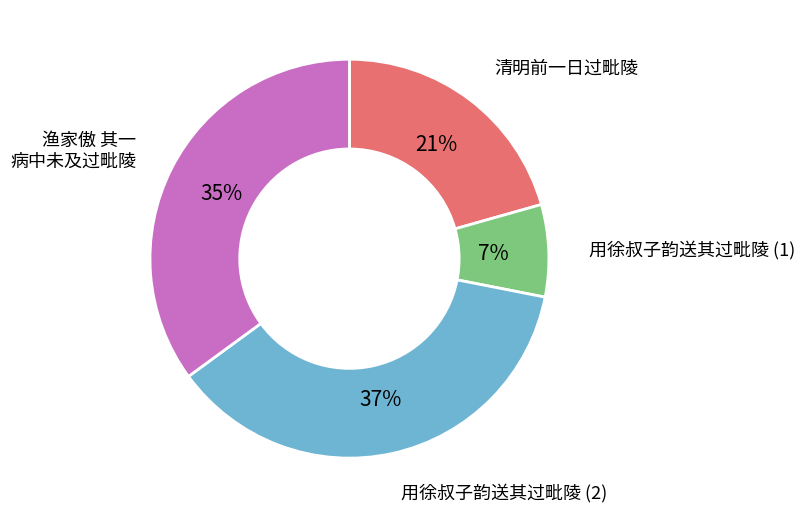

Which category has the smallest portion of the pie?

用徐叔子韵送其过毗陵 (1)